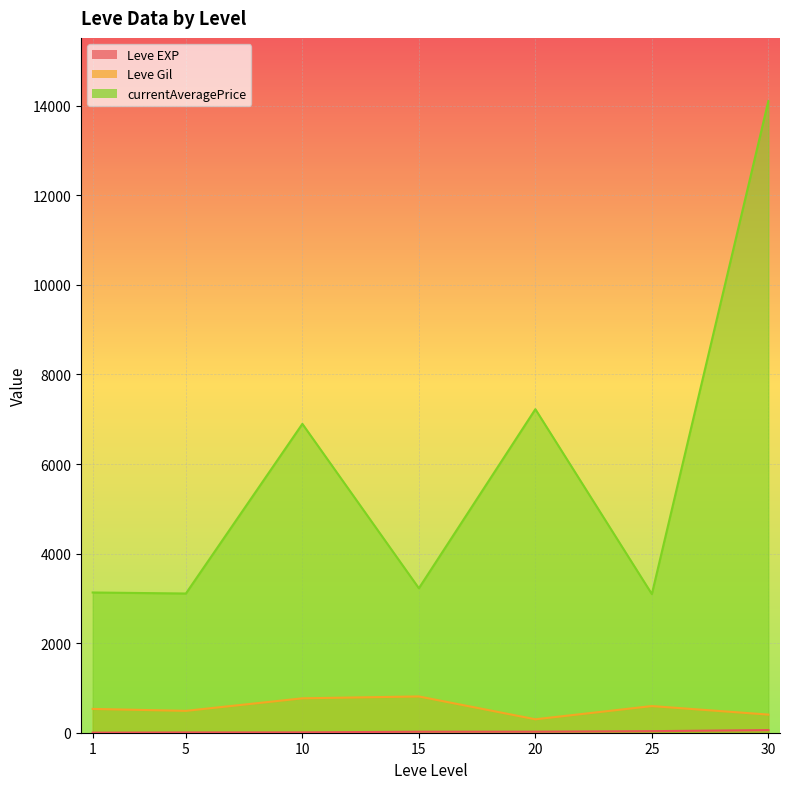

What are all the series names shown in the legend?

Leve EXP, Leve Gil, currentAveragePrice